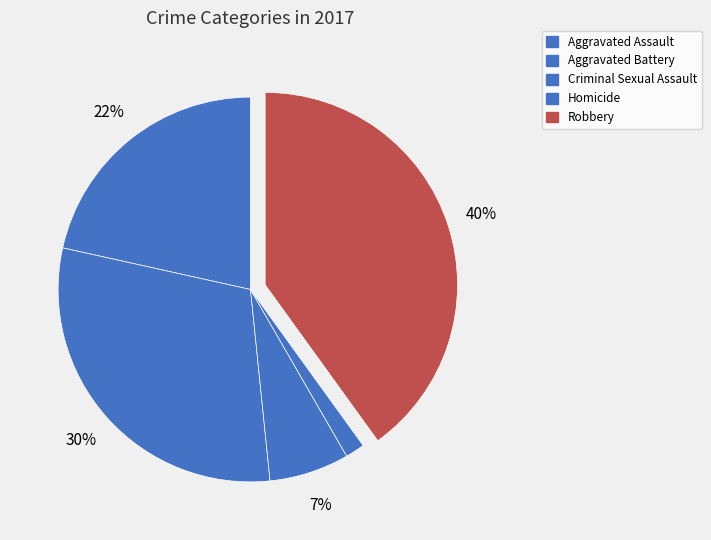

The Criminal Sexual Assault slice represents 21% of the pie. True or false?

False